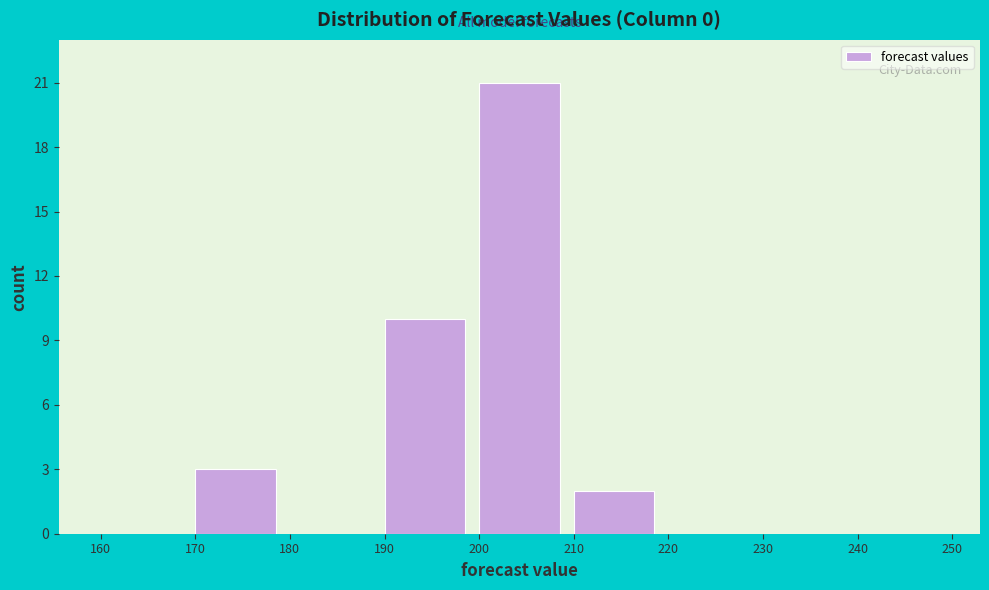

How tall is the bar that spans 200 to 210 on the x-axis? The values are not printed on the chart, so give them approximately, as read against the axis.

21